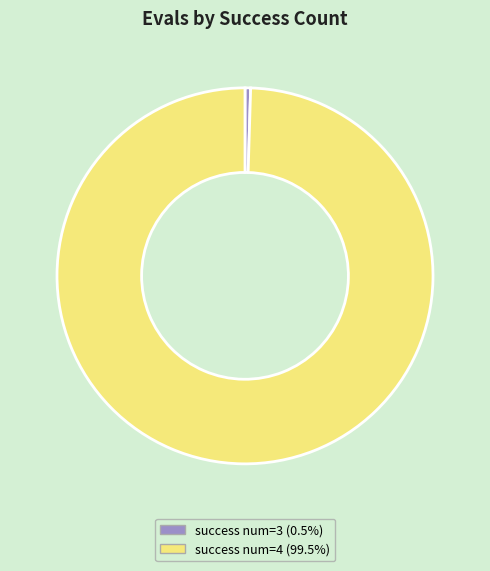

Does any single category account for the majority?

Yes